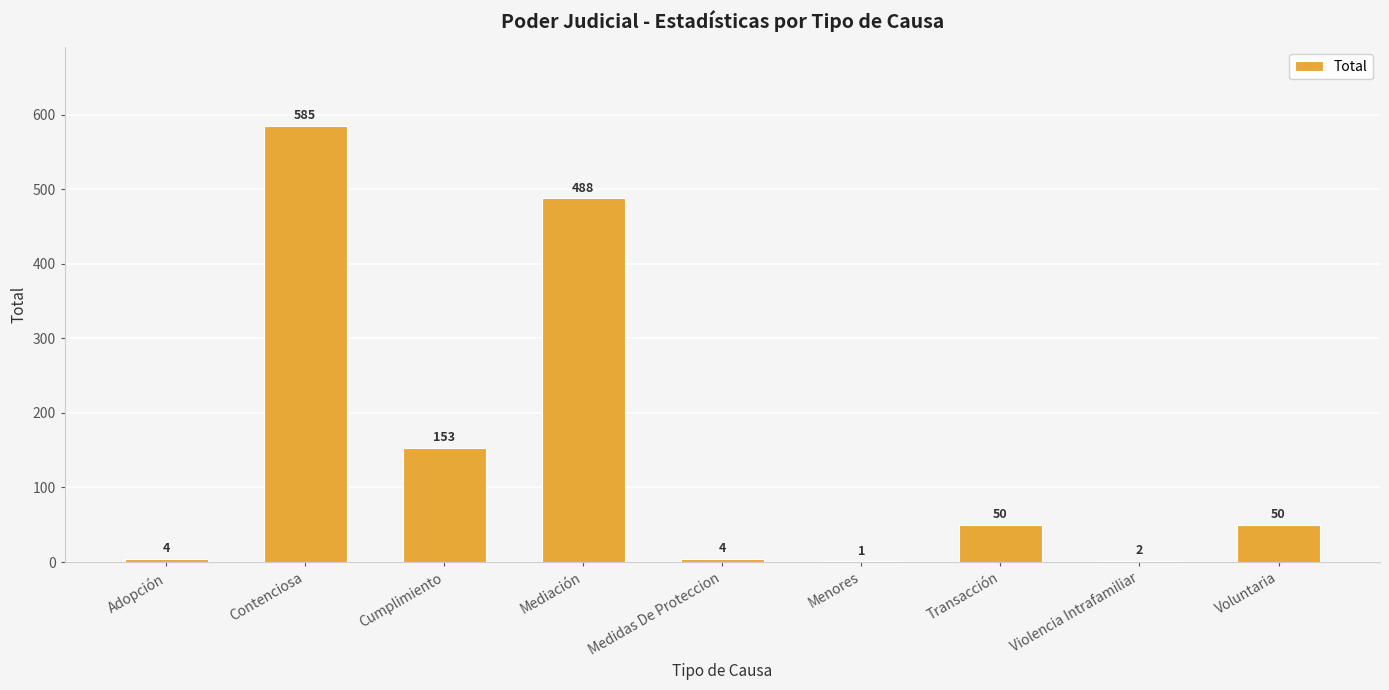

At which label does the data first exceed 50?

Contenciosa